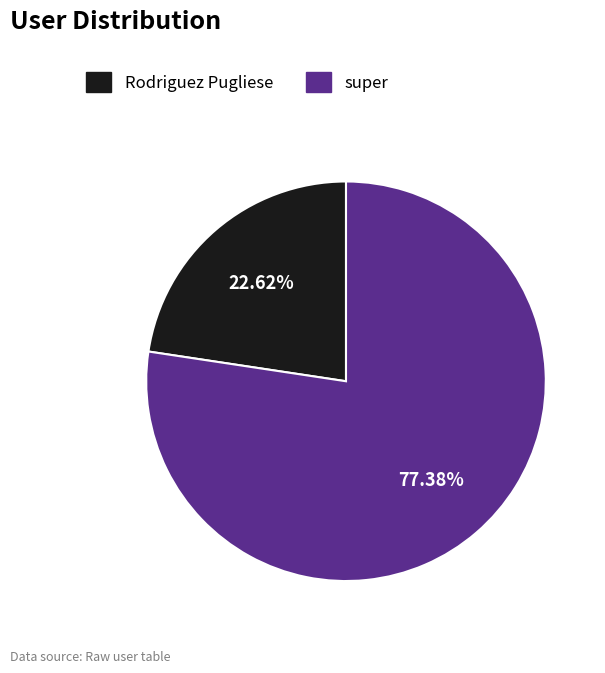

What percentage is NOT represented by super?

22.6%